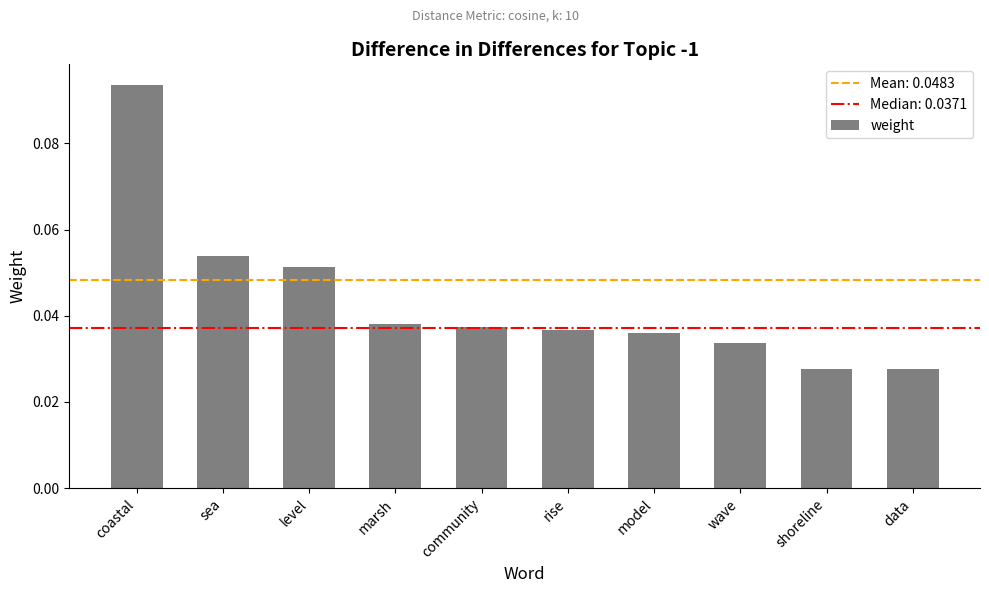

What is the label of the 7th bar from the left?

model